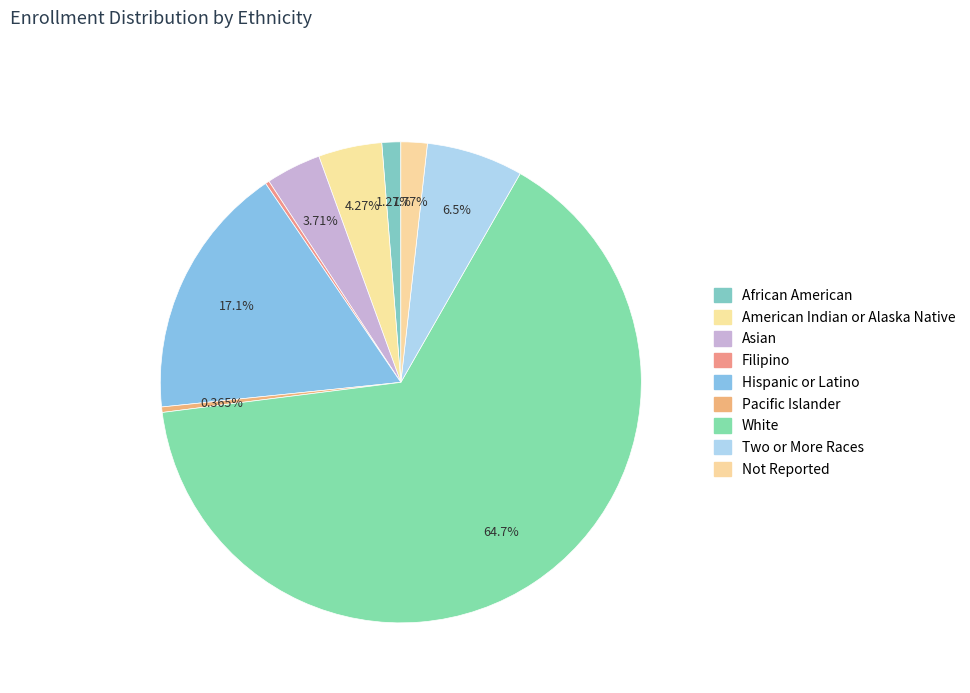

To the nearest percent, what is the difference between the Pacific Islander and Hispanic or Latino slice percentages?

17%